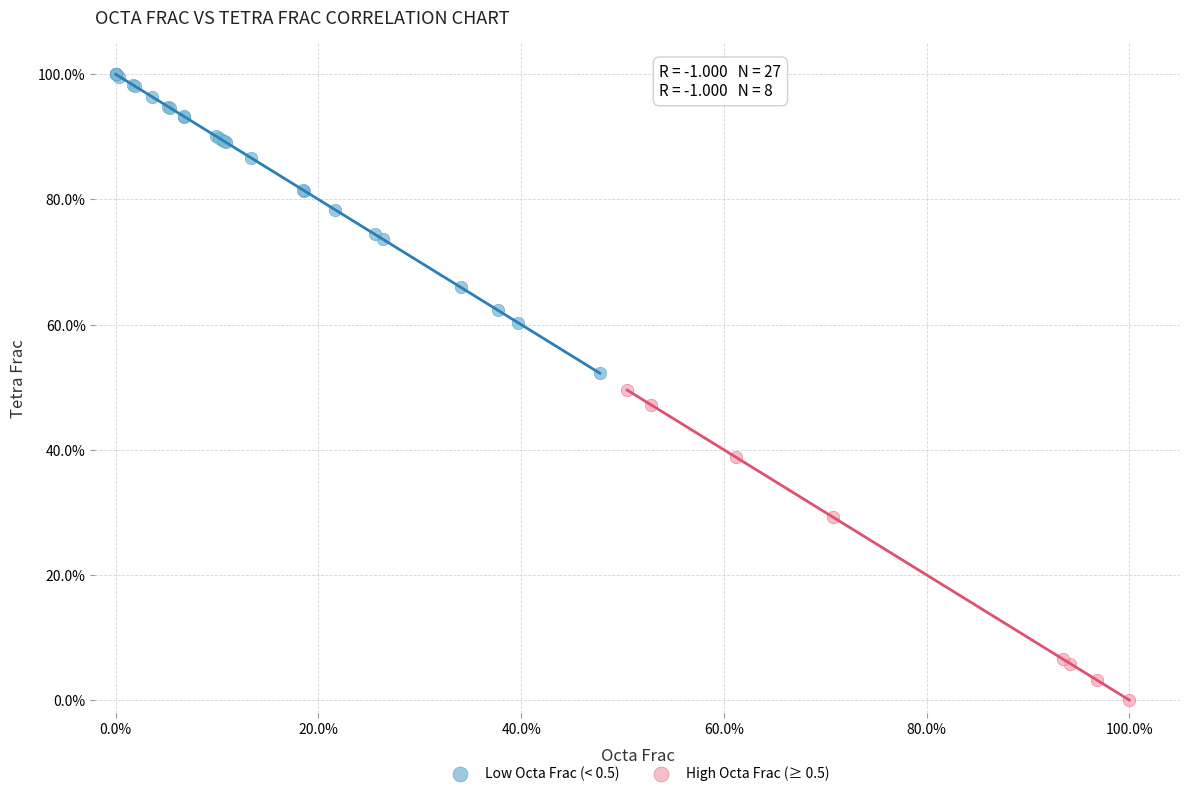

Which series reaches the maximum Y coordinate?

Low Octa Frac (< 0.5)